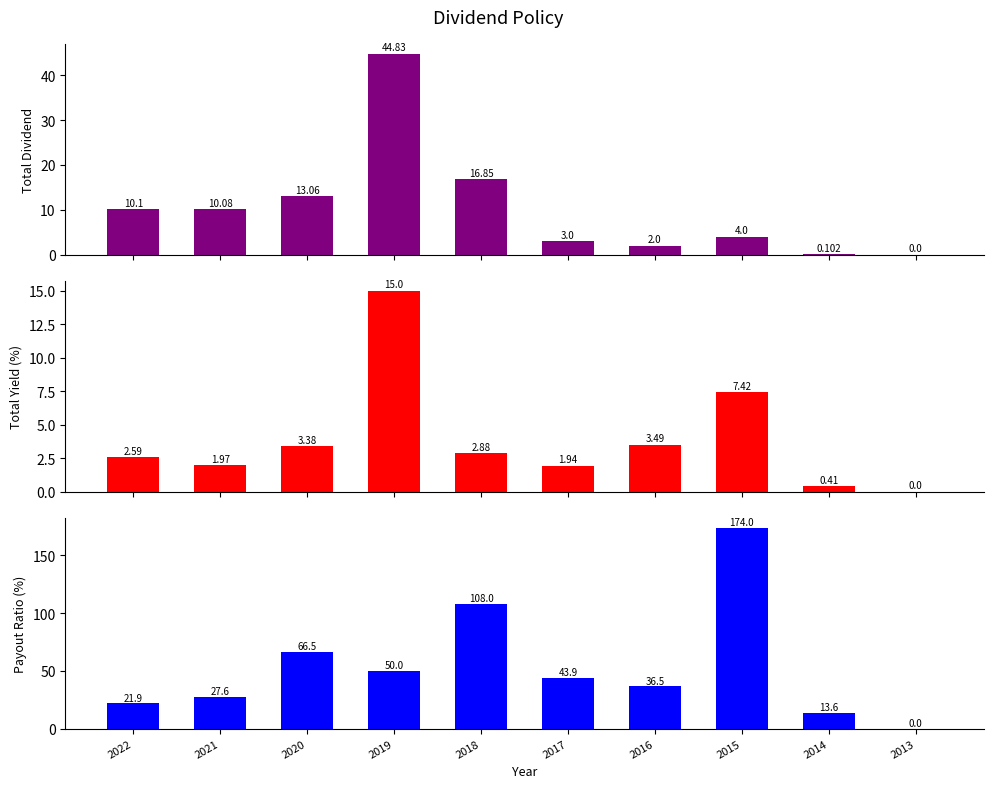

Reading left to right, what are all the values shown in this chart?

Total Dividend: 10.1	10.1	13.1	44.8	16.9	3.0	2.0	4.0	0.1	0.0
Total Yield: 2.6	2.0	3.4	15.0	2.9	1.9	3.5	7.4	0.4	0.0
Total Payout: 21.9	27.6	66.5	50.0	108.0	43.9	36.5	174.0	13.6	0.0